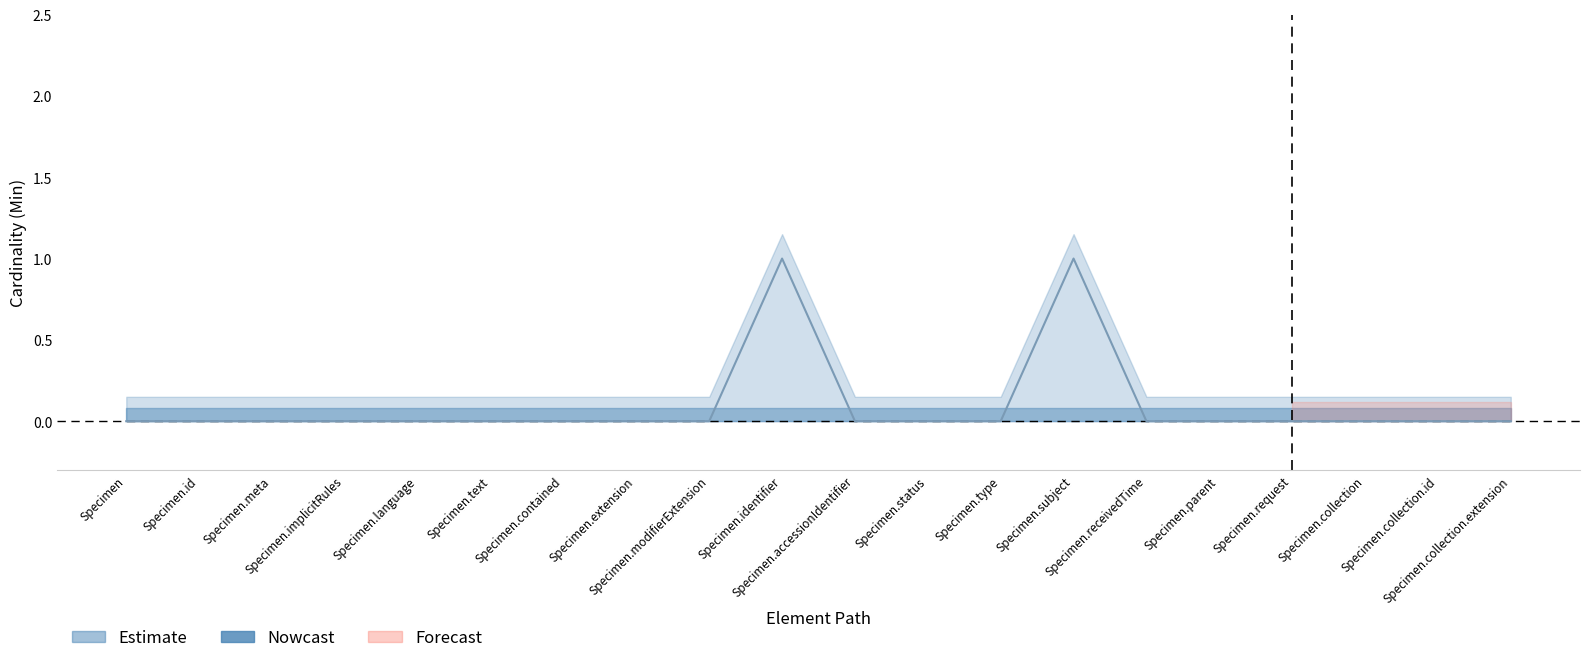

How many data points does each series have?

20